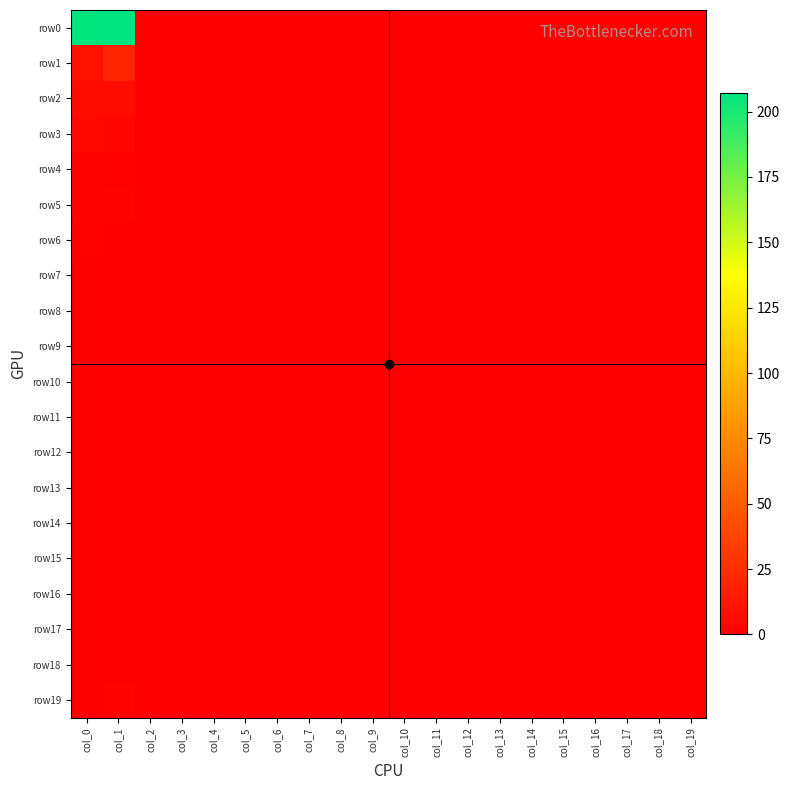

At which category is the sum across all series the highest?

col_1